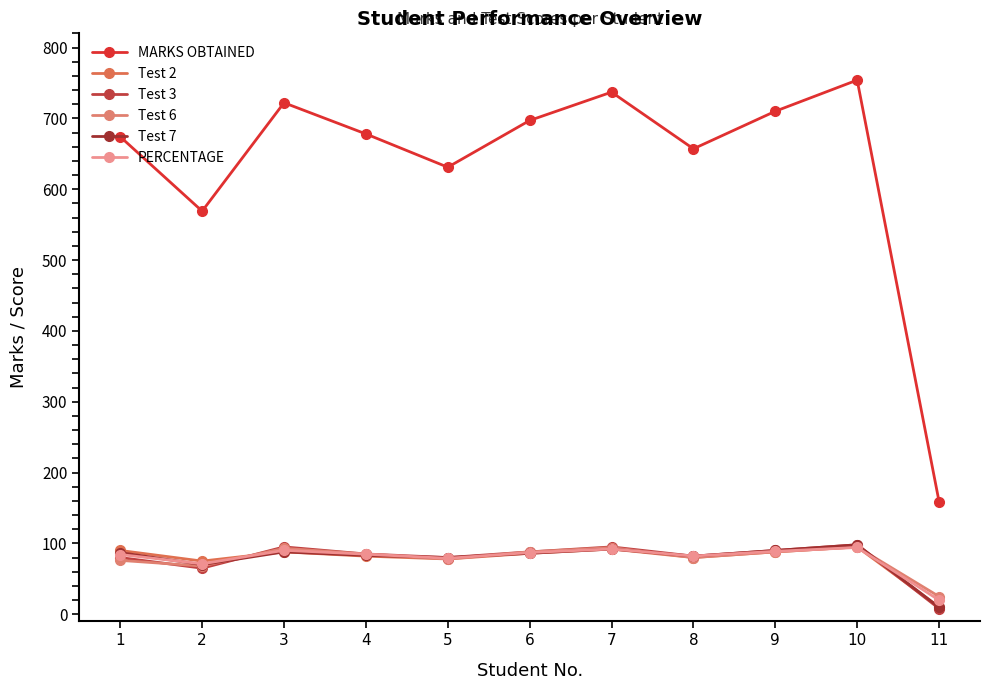

Is the value of Test 6 at 11 greater than the value of Test 3 at 8?

No